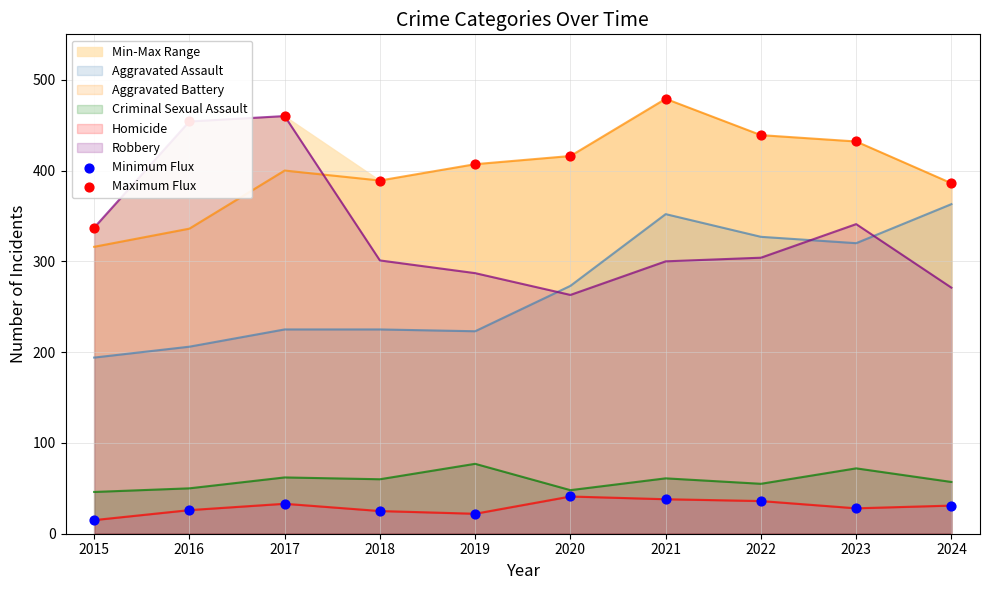

At how many categories does at least one series exceed 440?

3